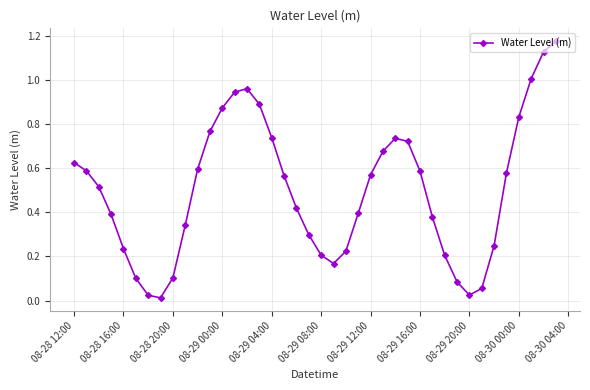

How many points are lower than both their immediate neighbors (excluding endpoints)?

3